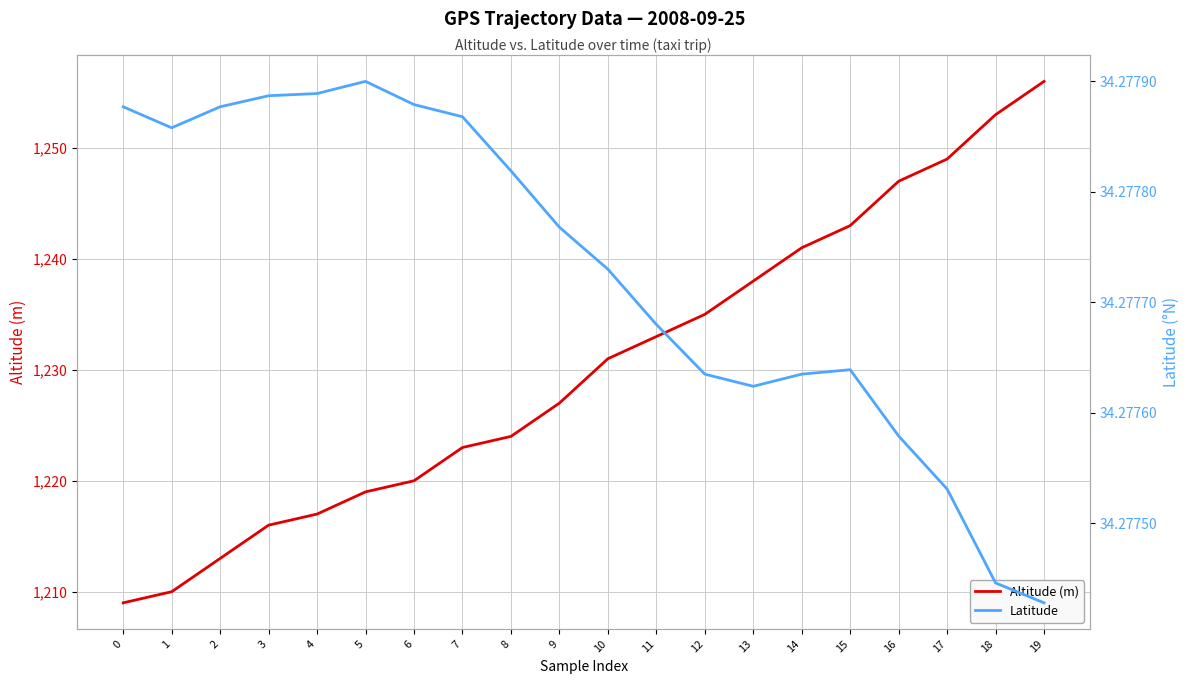

What is the value of the Altitude (m) point at the 20th from the left?

1256.0